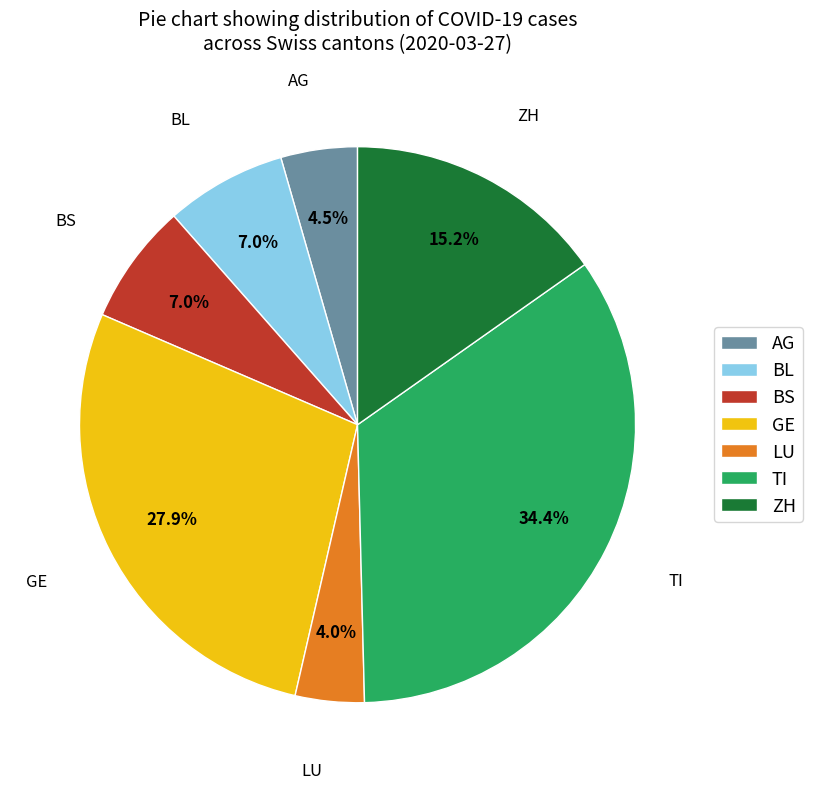

Is it true that ZH is 28% of the pie?

False